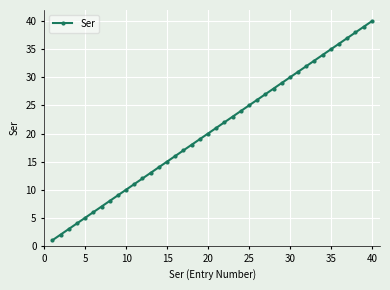

Reading right to left, extract all data points from this chart.

40	39	38	37	36	35	34	33	32	31	30	29	28	27	26	25	24	23	22	21	20	19	18	17	16	15	14	13	12	11	10	9	8	7	6	5	4	3	2	1